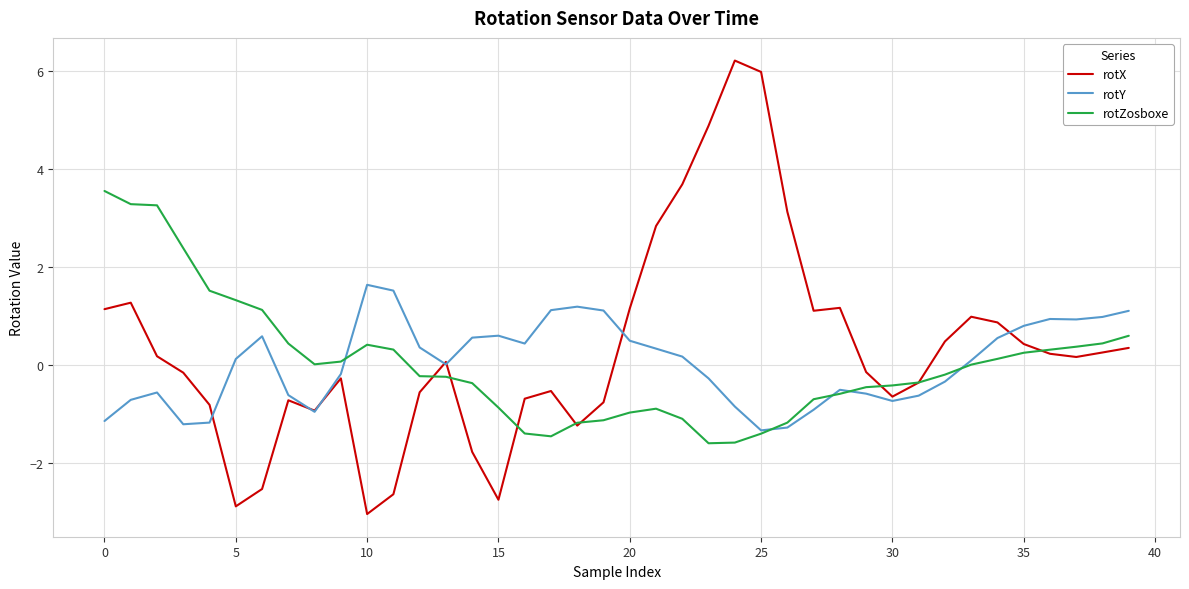

What is the greatest value displayed?

6.2